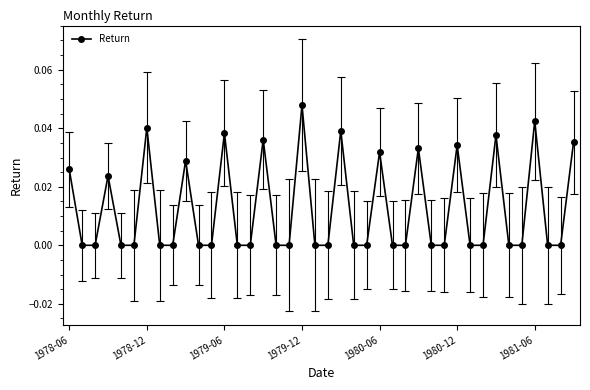

What is the sum of all values?

0.5